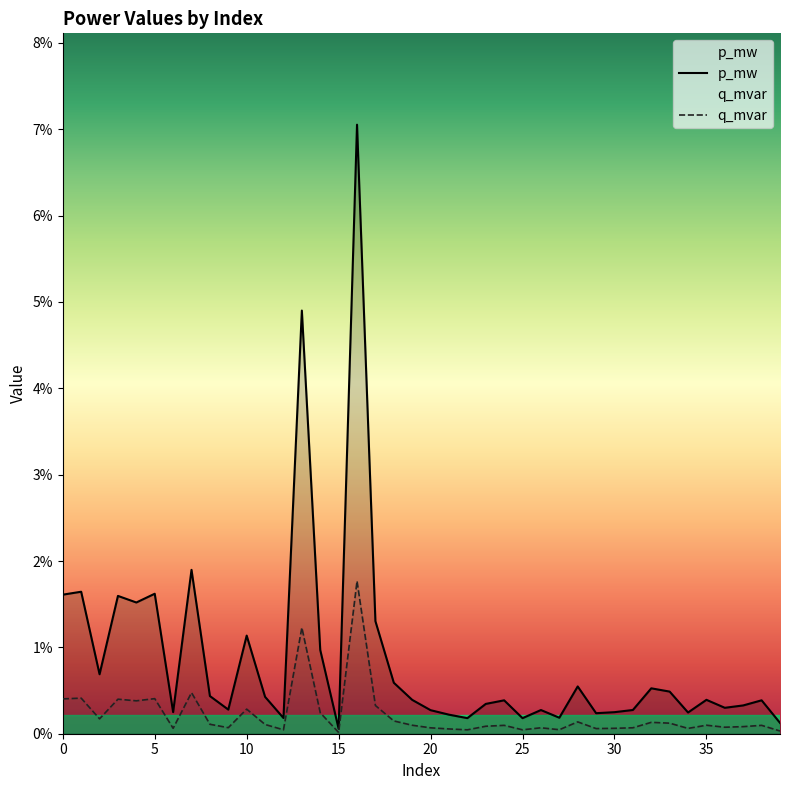

Rank the series at 2 from highest to lowest value.

p_mw, q_mvar